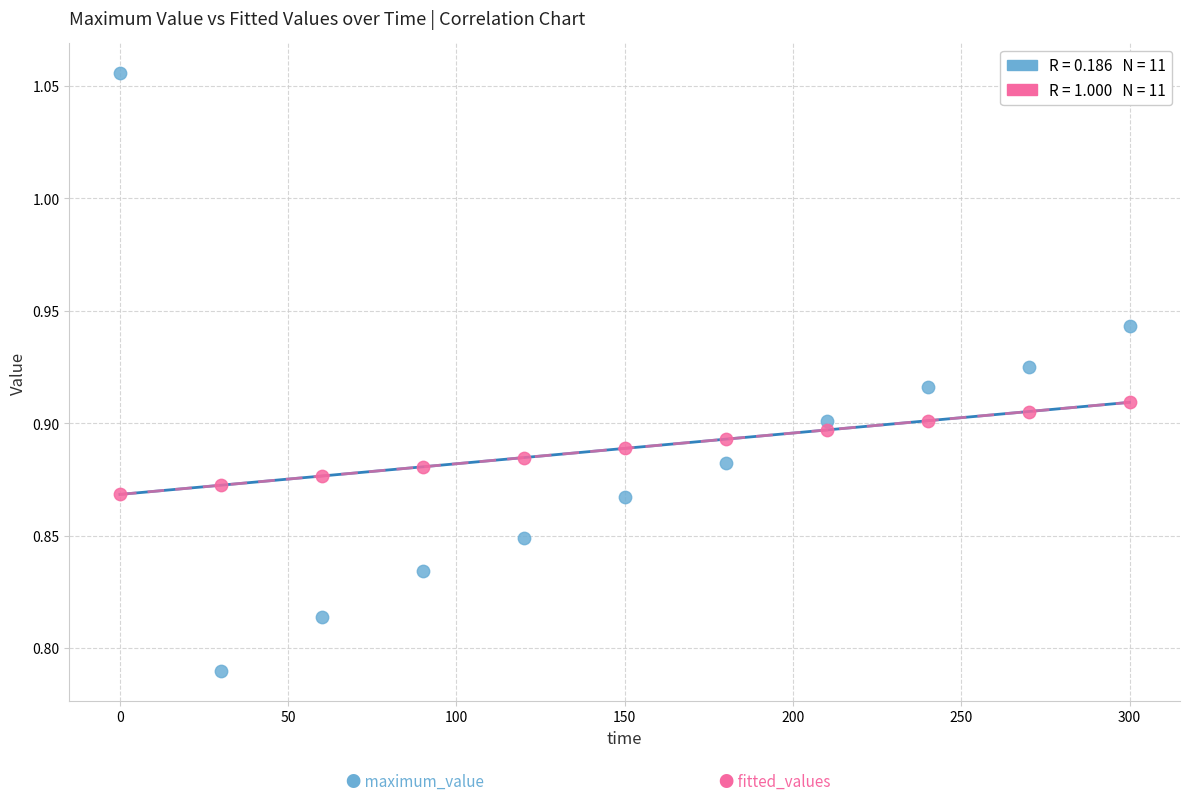

Across all data points, what is the range of X values (max minus min)?

300.0